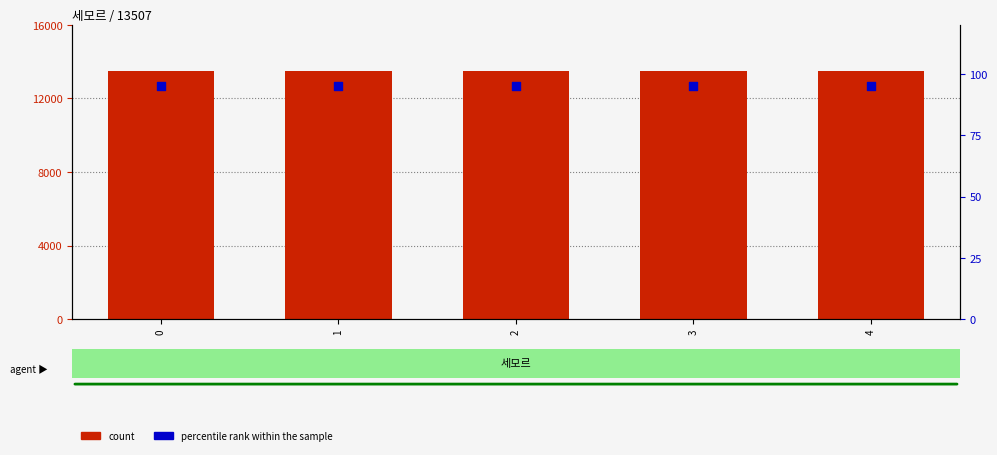

Which series contains the lowest Y value?

percentile rank within the sample